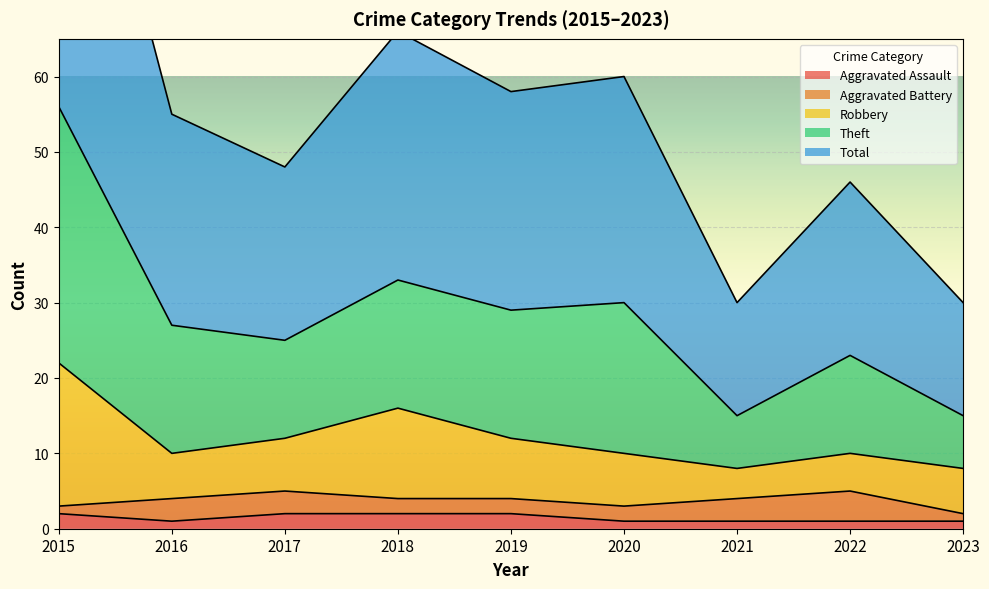

Is it true that Aggravated Assault equals 1 at 2020?

True